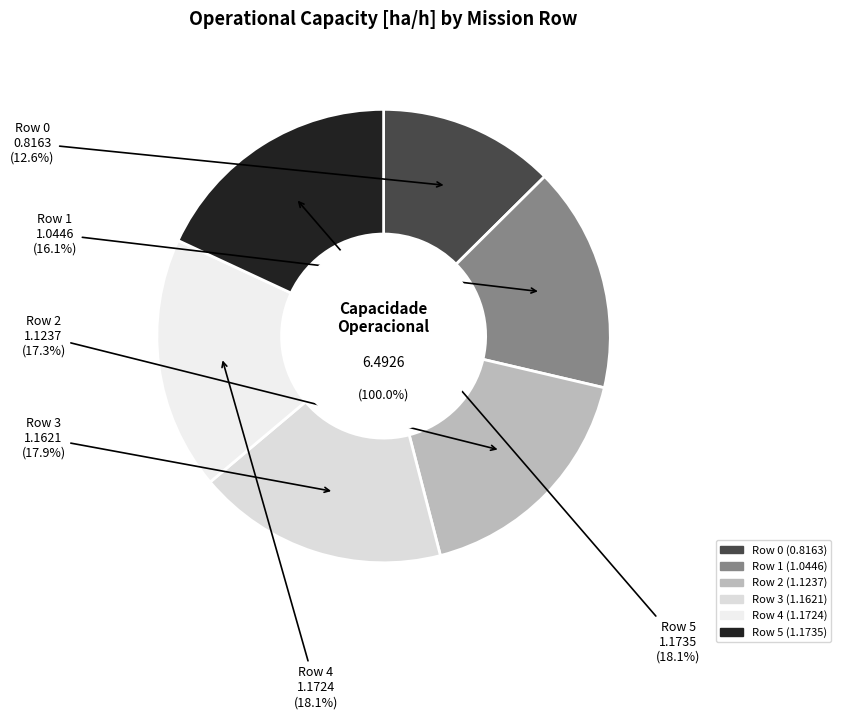

Is Row 2 the majority of the pie?

No